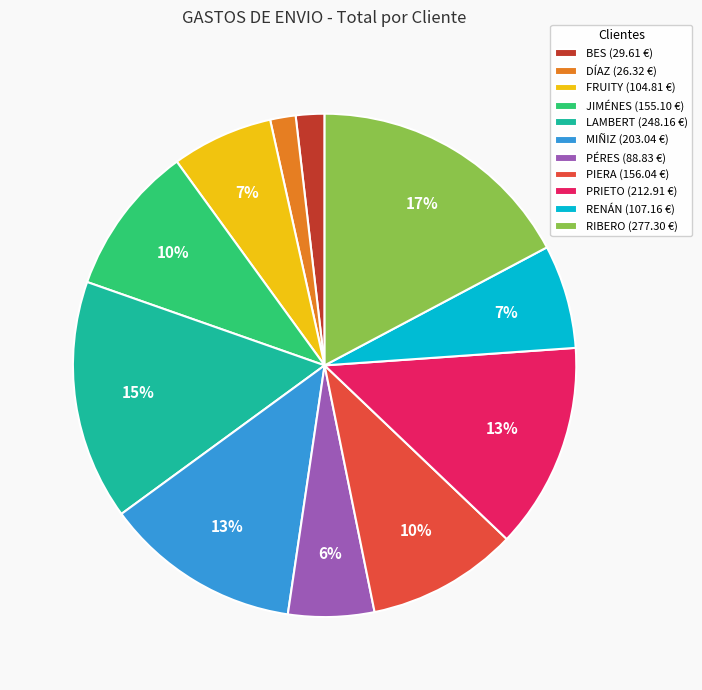

Does BES (29.61 €) represent more than half of the total?

No